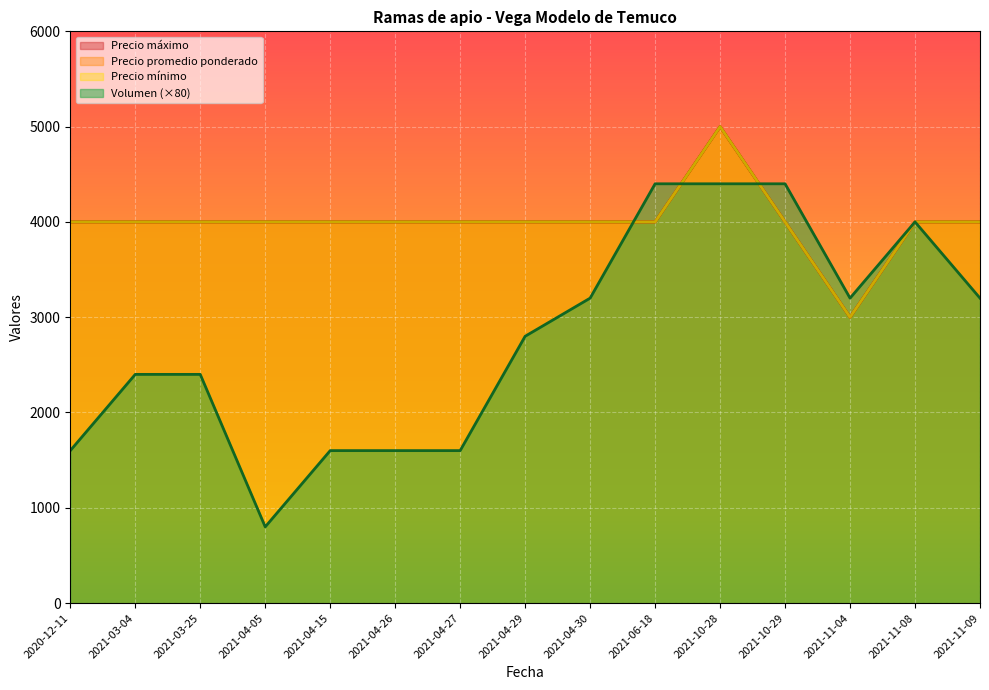

Where is Volumen nearest to the value 2600?

2021-03-04